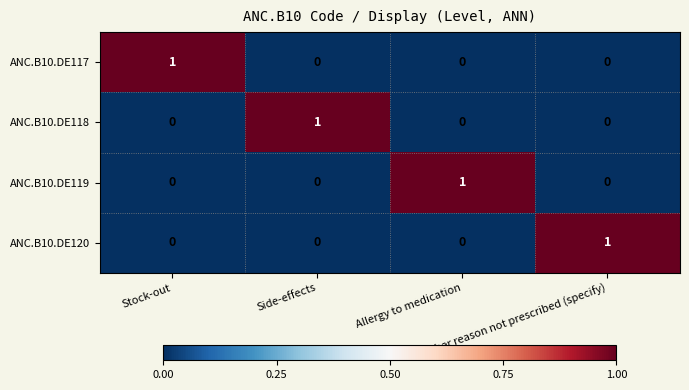

What is the total value across all series at Stock-out?

1